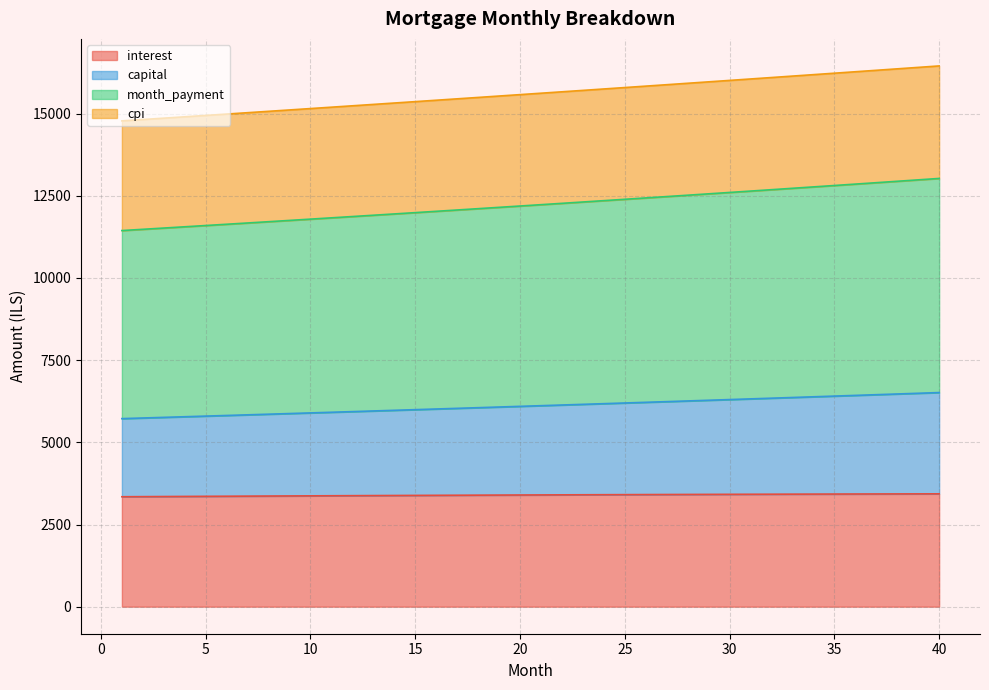

What is the spread (max minus min) of values at 19?

12139.0